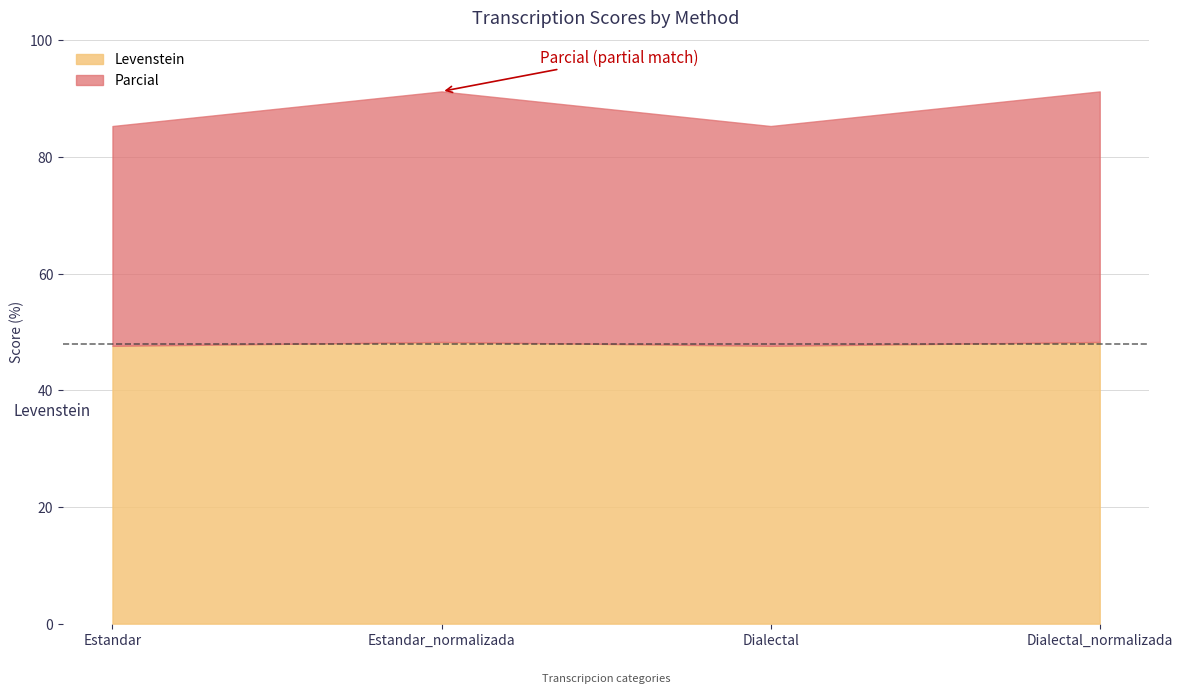

Which series has the largest total across all categories?

Parcial